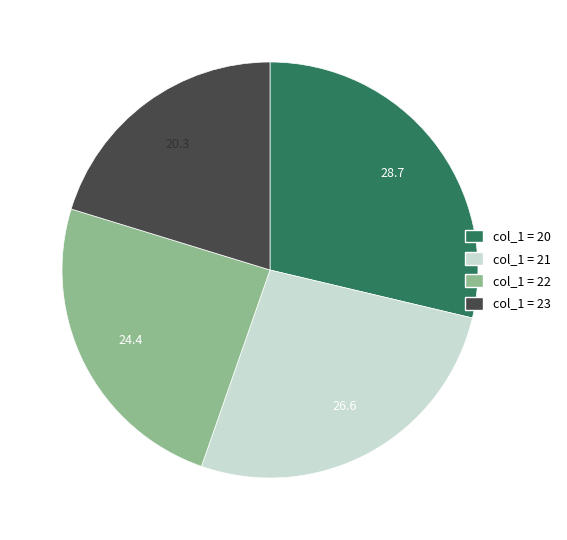

Is there a majority slice in this chart?

No